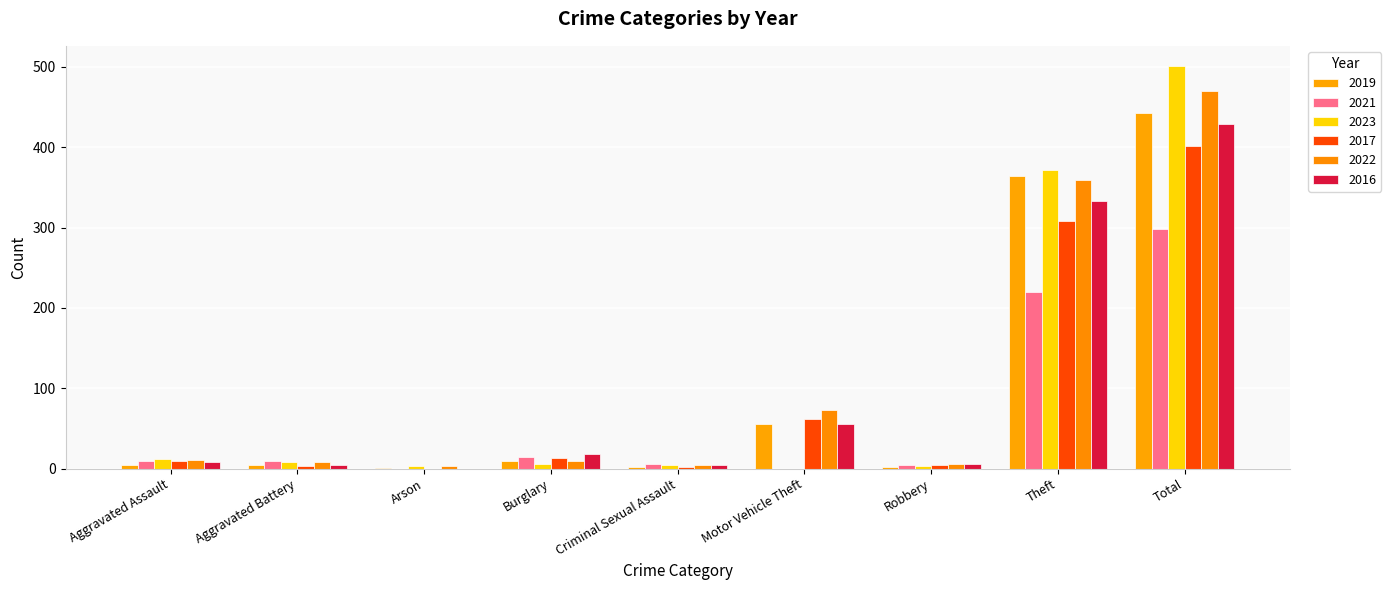

What is the approximate value of 2017 at Theft?

308